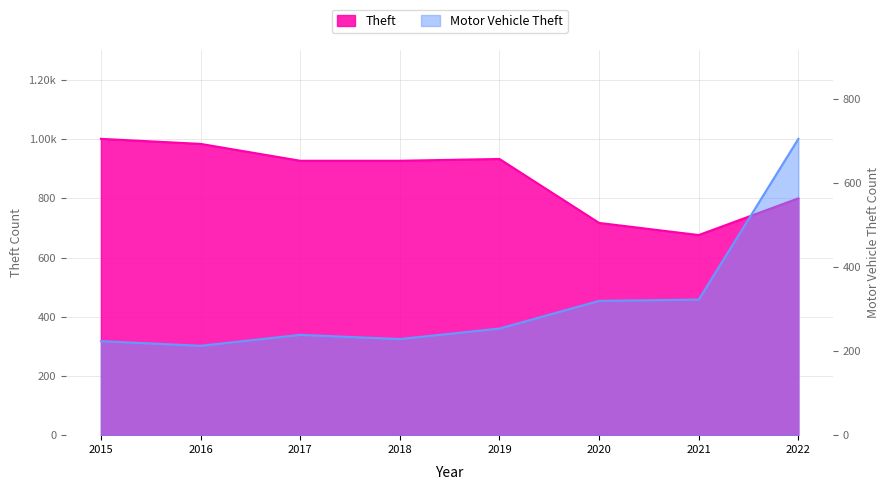

In Motor Vehicle Theft, how many points are lower than both neighbors (excluding endpoints)?

2